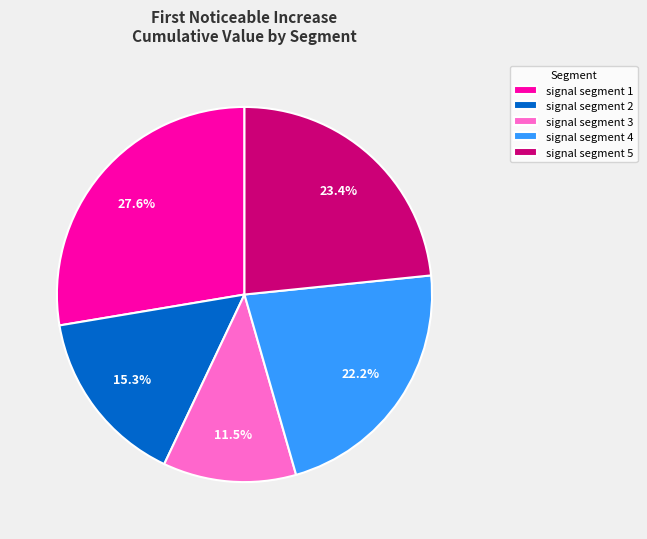

Count the number of slices in the pie.

5